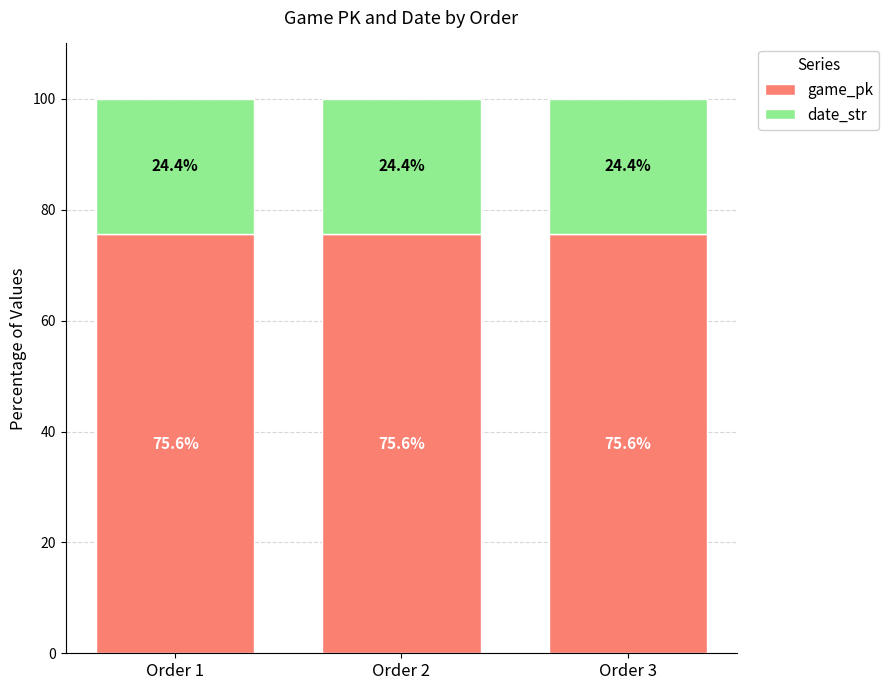

What is the total value across all series at Order 2?

100.0